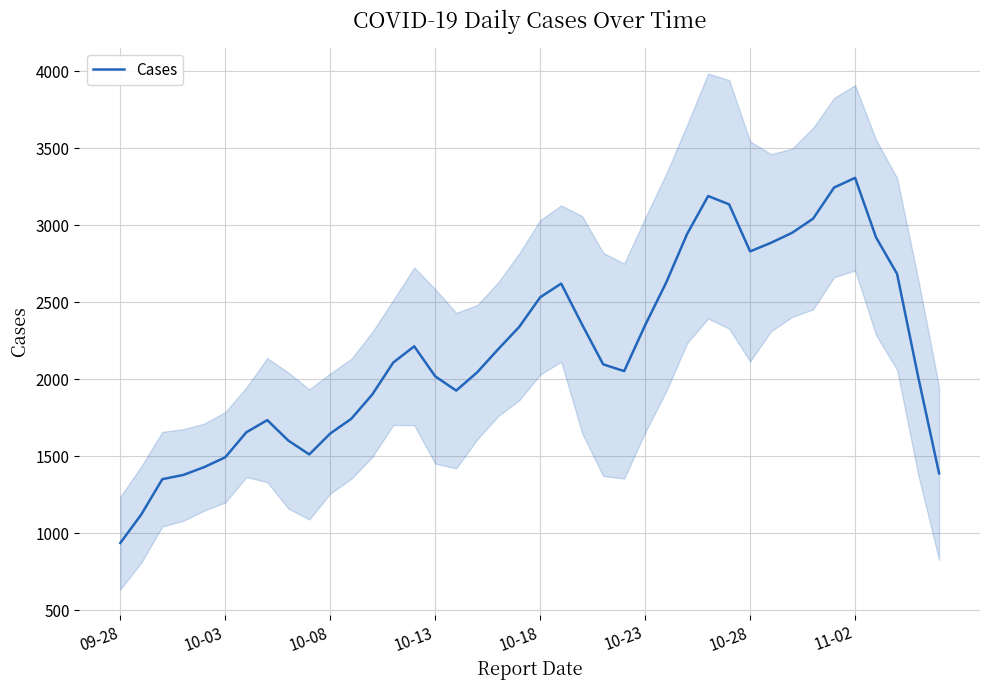

What is the smallest value displayed?

936.4